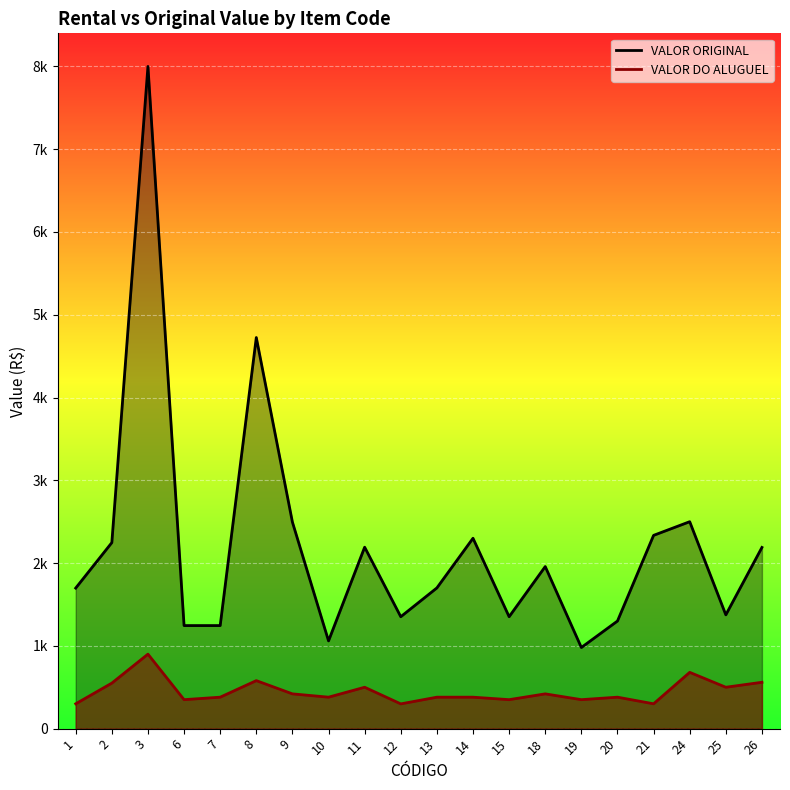

Rank the categories by VALOR ORIGINAL value from lowest to highest.

19, 10, 6, 7, 20, 12, 15, 25, 1, 13, 18, 26, 11, 2, 14, 21, 9, 24, 8, 3